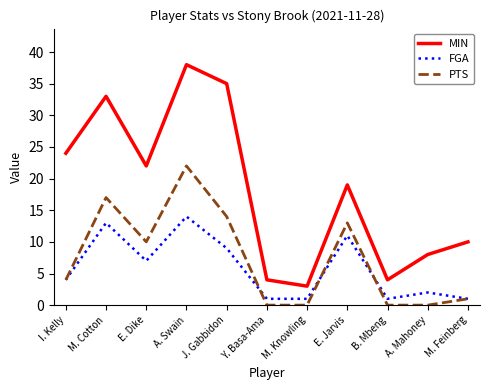

True or false: MIN and FGA intersect in this chart.

False